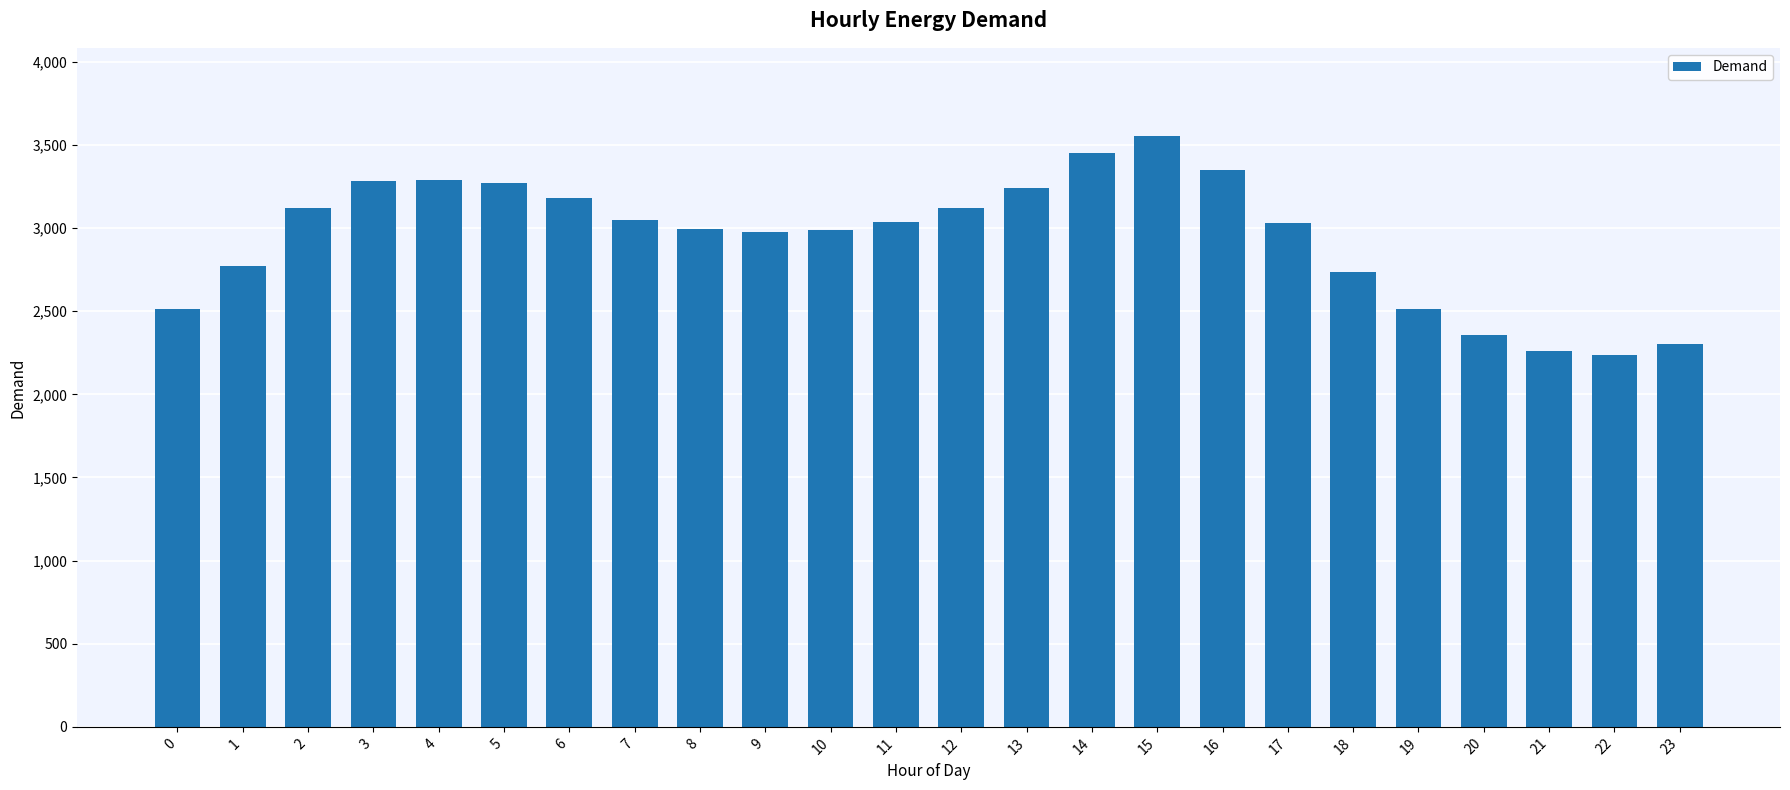

What is the change in value from 0 to 12?

+602